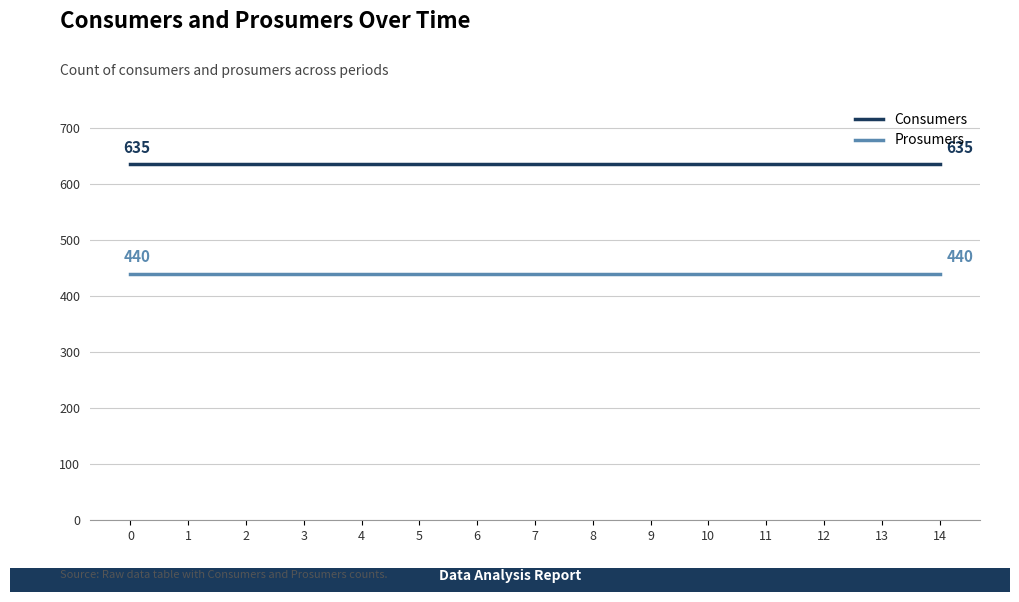

What is the spread (max minus min) of values at 12?

195